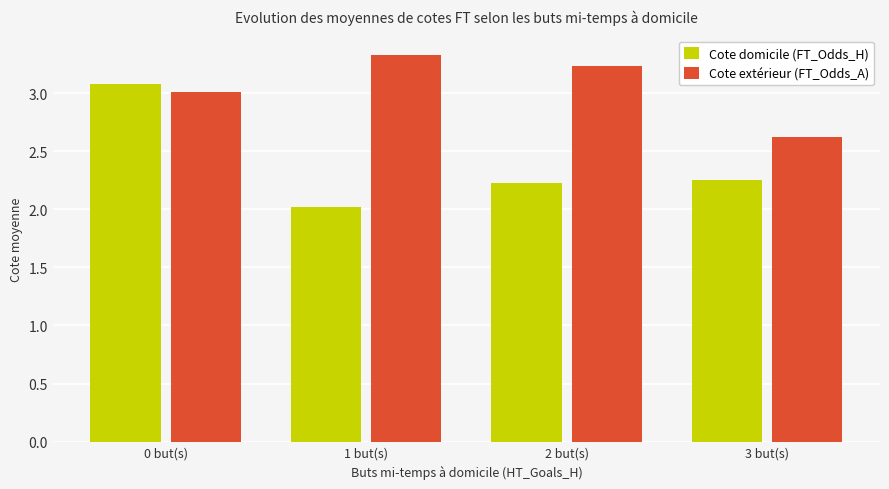

Where is Cote extérieur (FT_Odds_A) nearest to the value 2?

3 but(s)